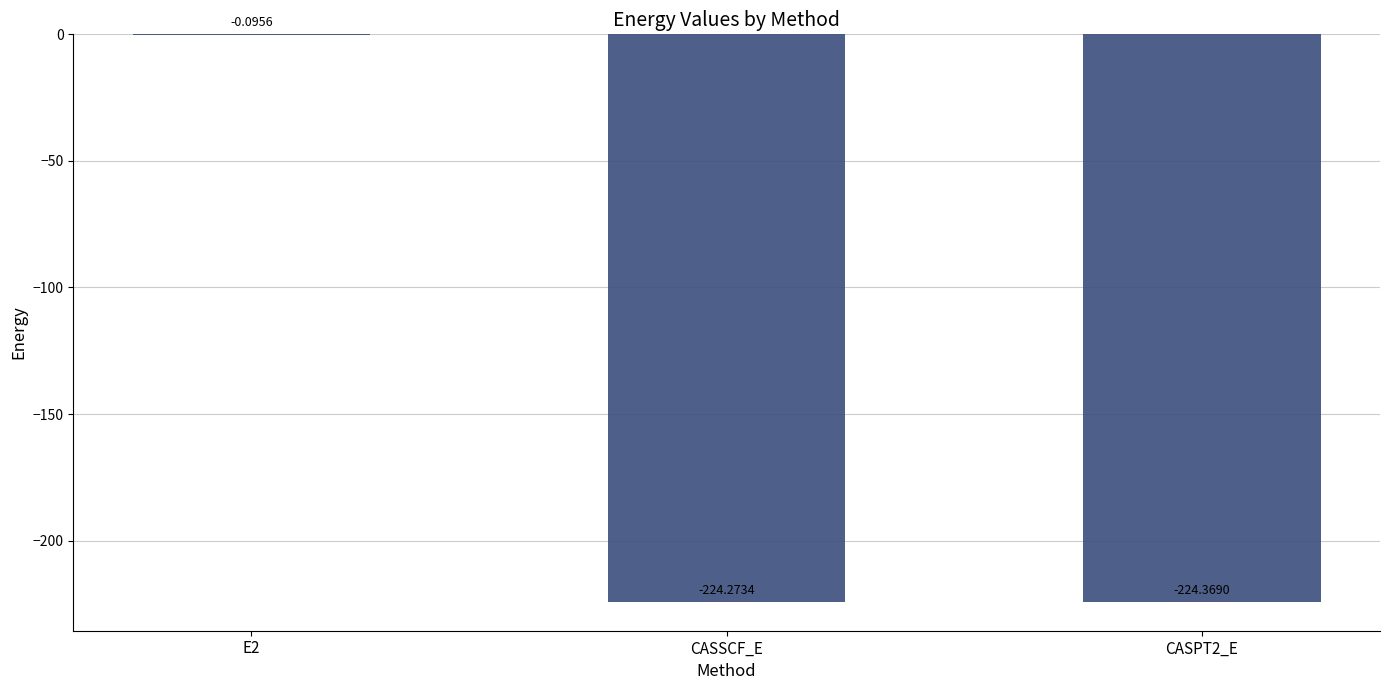

What is the change in value from E2 to CASSCF_E?

-224.2